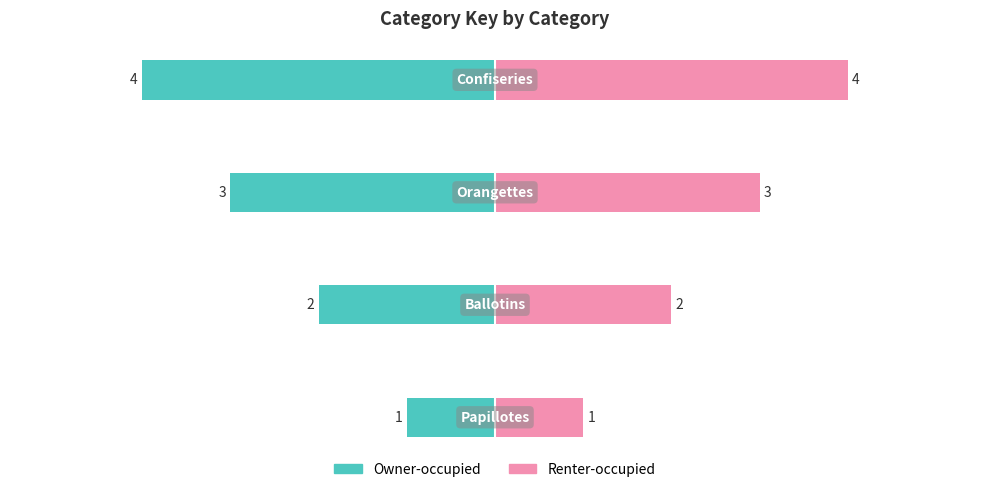

What is the value of the Owner-occupied bar at the 2nd from the left?

-2